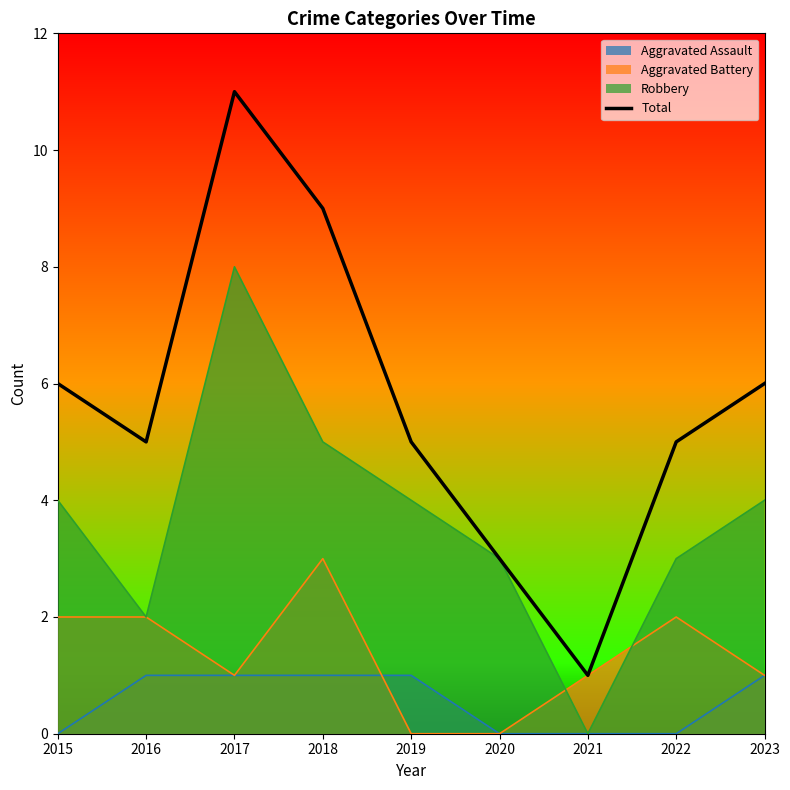

How many points are lower than both their immediate neighbors (excluding endpoints)?

2